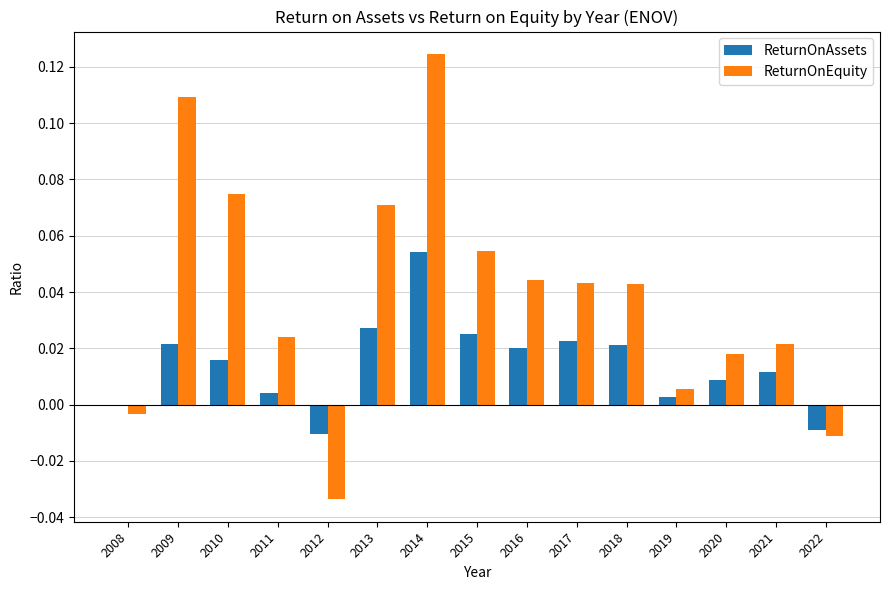

How many negative values does the ReturnOnEquity series have?

3